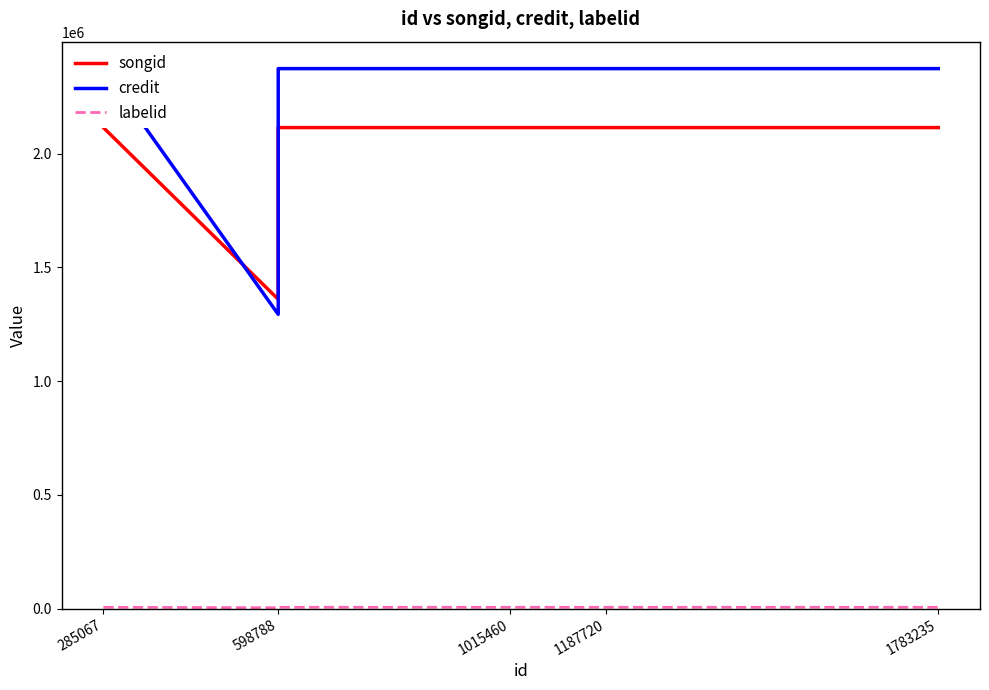

What is the difference between the second highest and second lowest values in the labelid series?

1923